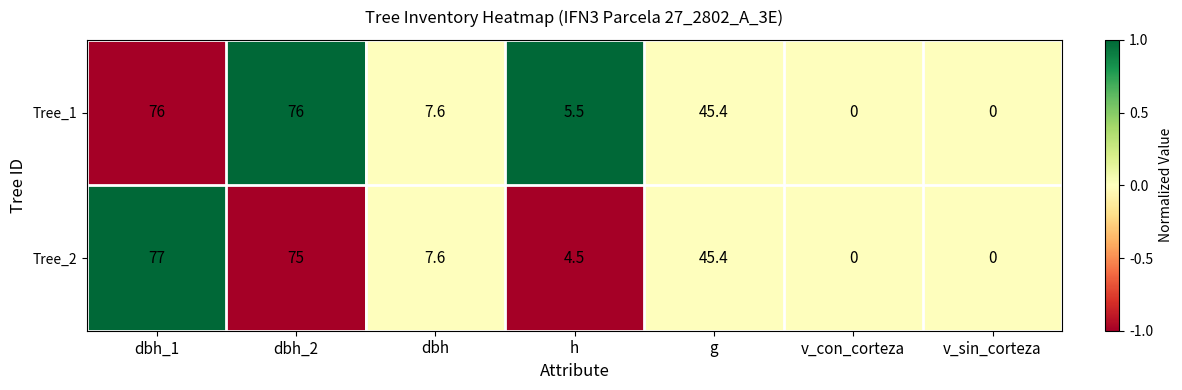

At which label does Tree_2 reach its peak?

dbh_1